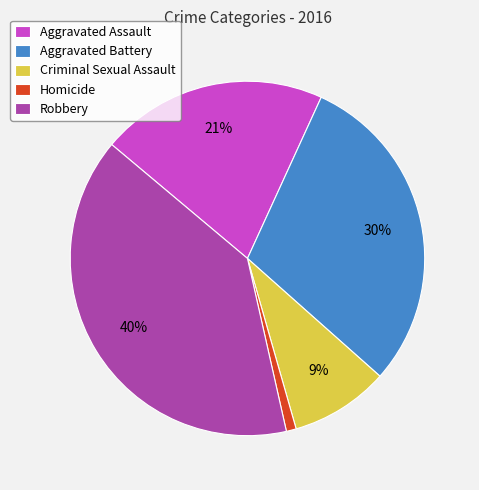

The Robbery slice represents 55% of the pie. True or false?

False